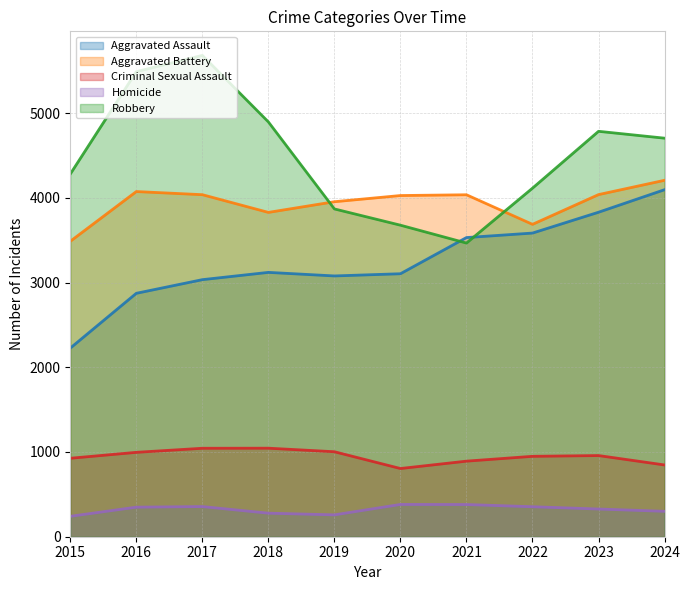

Where does the Aggravated Assault series first go above 3120?

2021